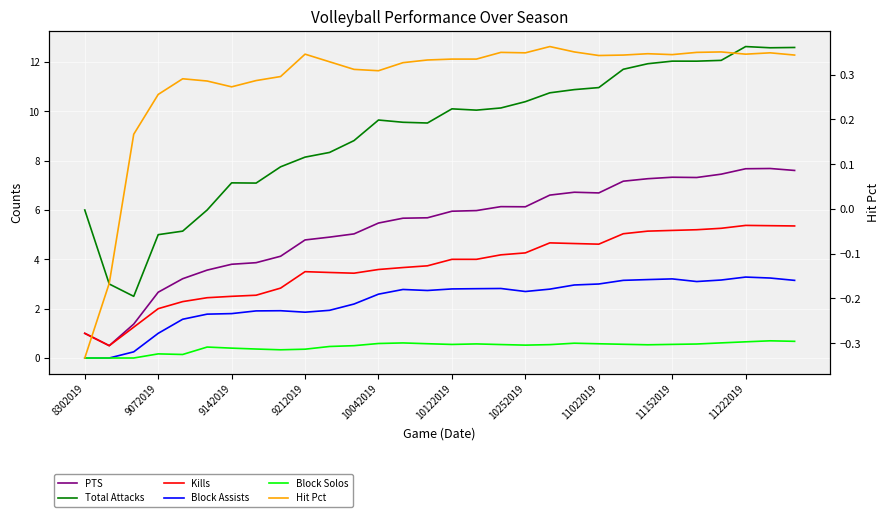

The Block Assists series shows 0.9 at 14. True or false?

False